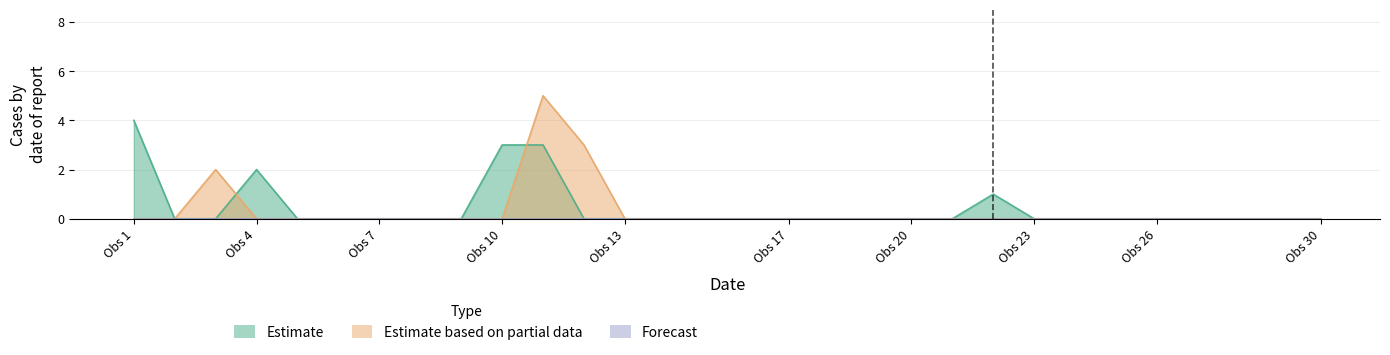

What position from the right is Obs 20?

11